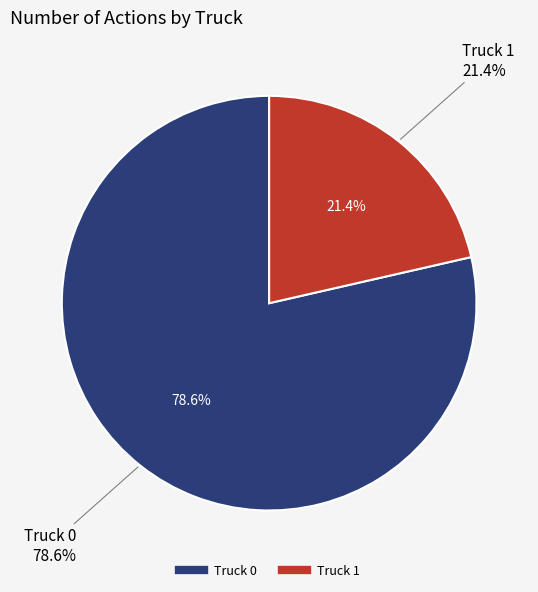

Does any single category account for the majority?

Yes